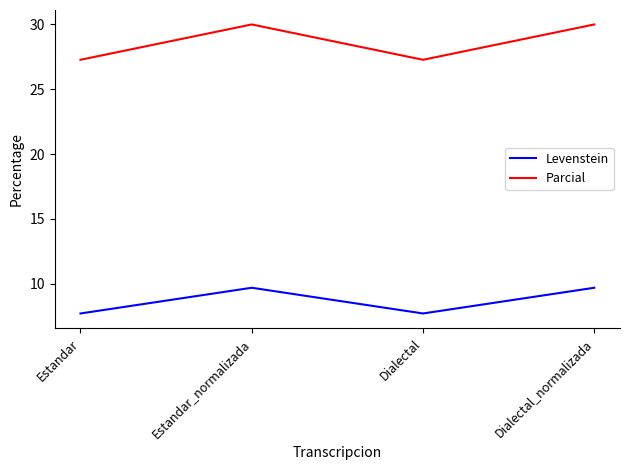

At which category does Levenstein reach its first local peak?

Estandar_normalizada